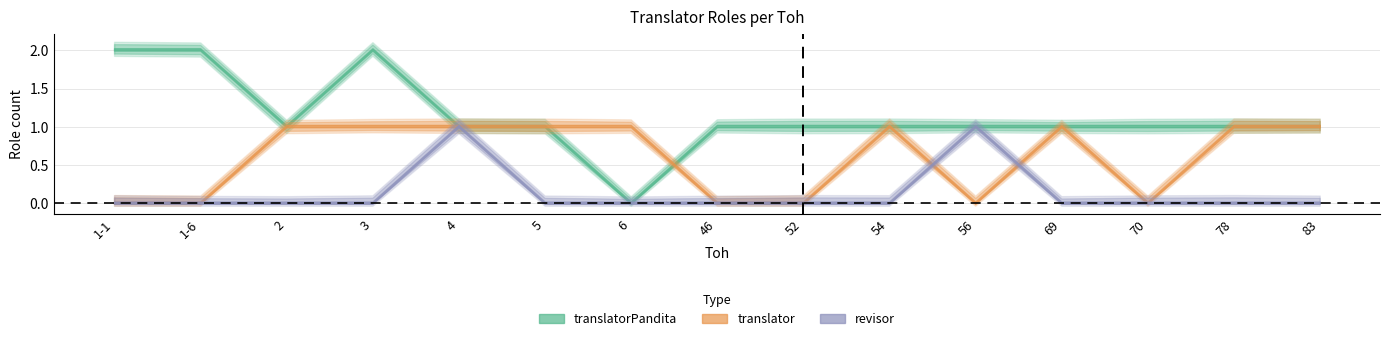

Rank the series by their maximum value, from lowest to highest.

translator, revisor, translatorPandita